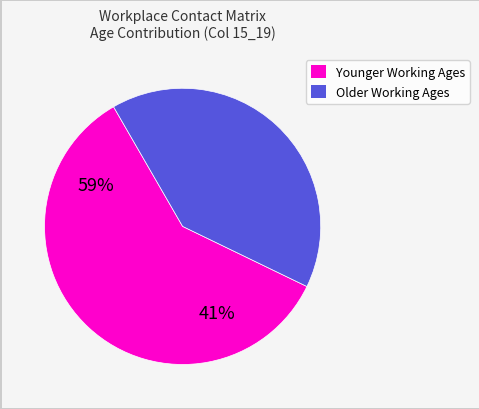

Does any single category account for the majority?

Yes